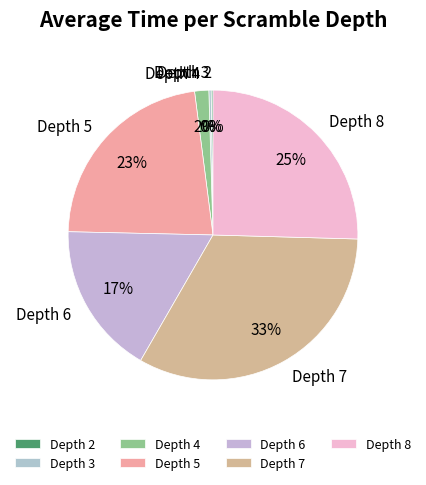

To the nearest percent, what is the combined percentage of Depth 5 and Depth 6?

40%